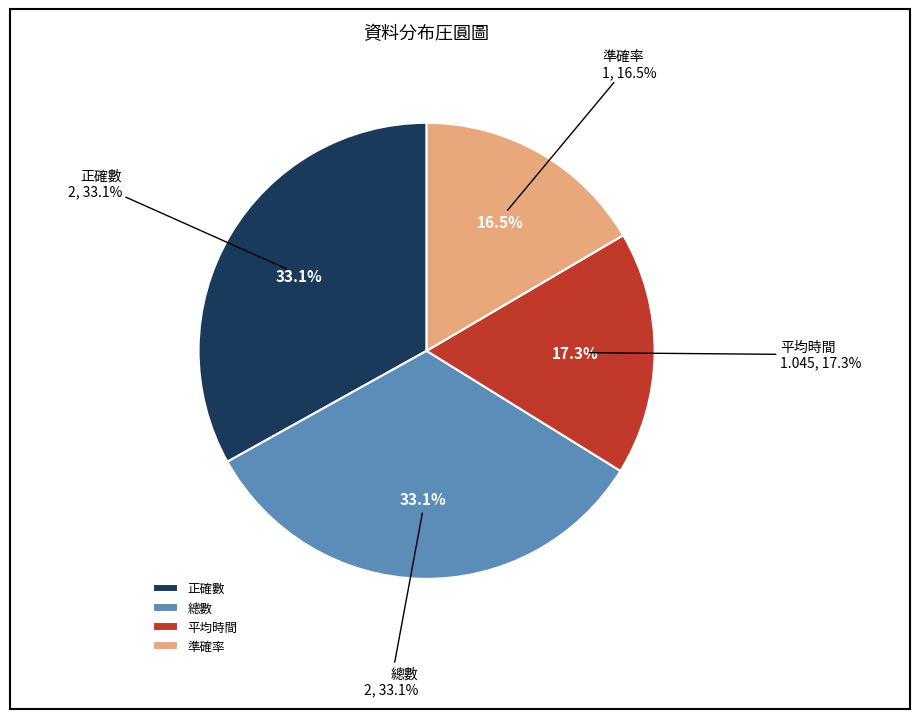

To the nearest percent, what percentage of the pie is 正確數?

33%